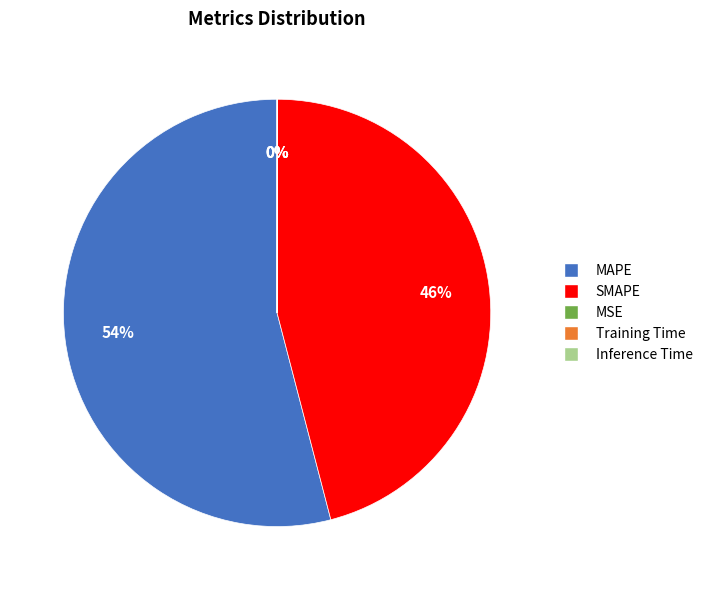

Which has a higher value, SMAPE or MAPE?

MAPE